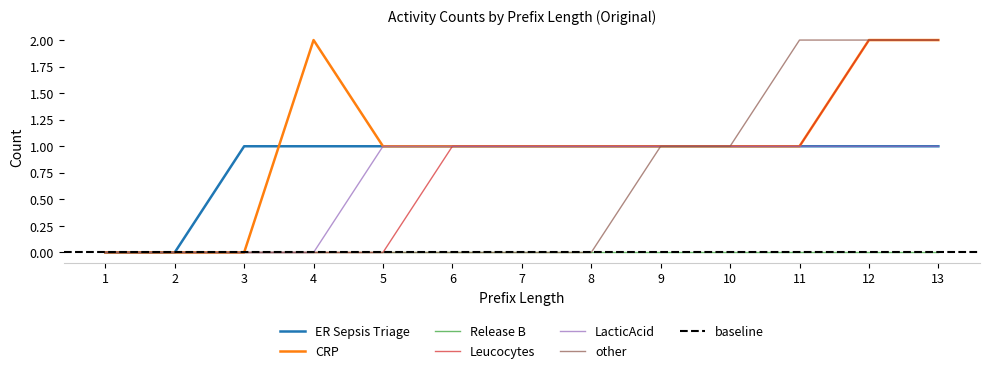

Is it true that Release B equals 0 at 9?

True